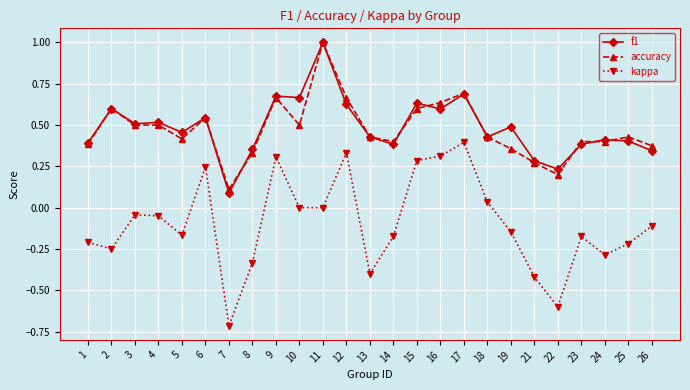

What is the greatest value displayed?

1.0